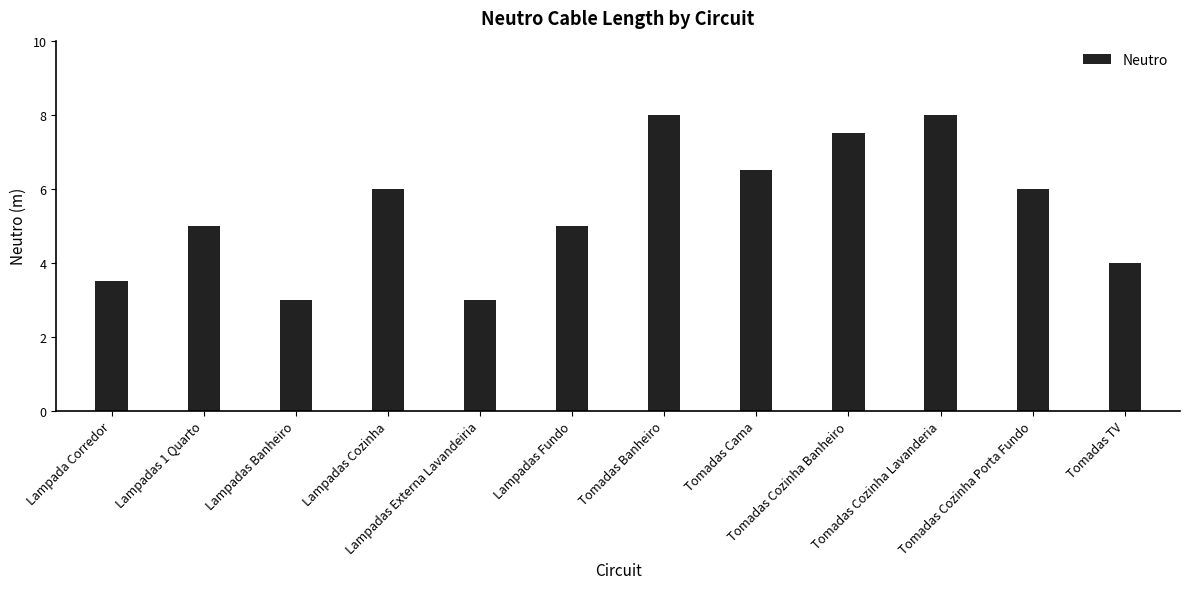

What is the maximum value shown in the chart?

8.0